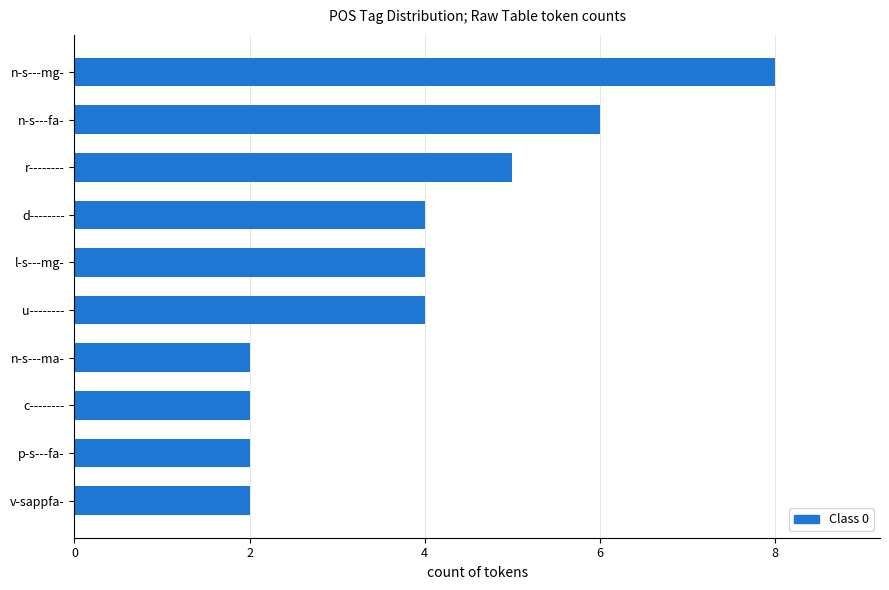

Which category has the highest value across all series?

n-s---mg-